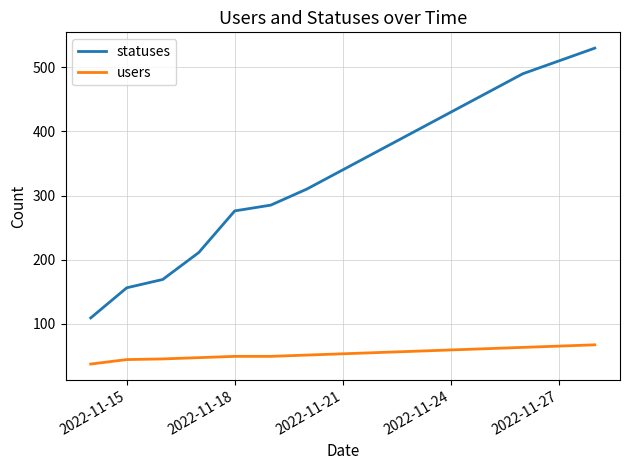

What is the highest value of the users series?

67